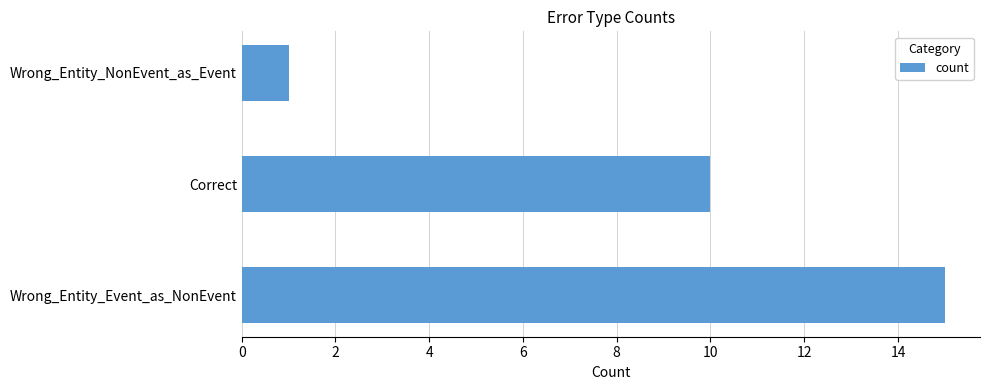

Reading top to bottom, what are all the values shown in this chart?

1	10	15